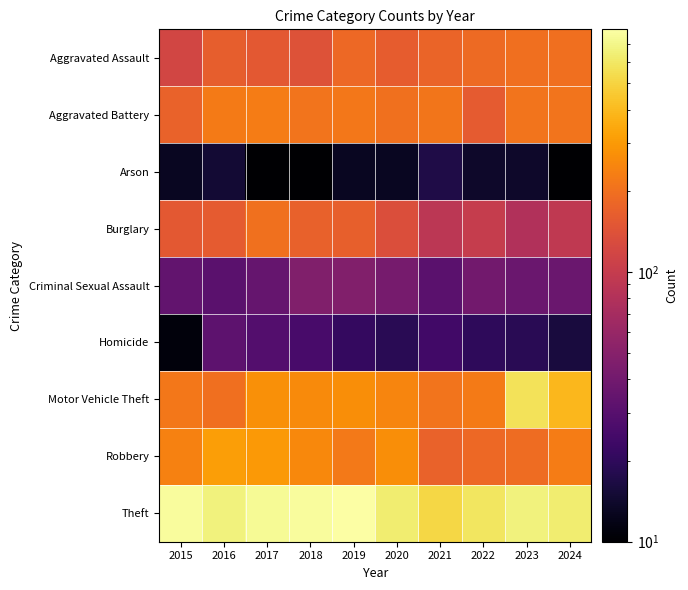

Reading left to right, list all the values displayed in this chart.

Aggravated Assault: 2015=119	2016=162	2017=153	2018=141	2019=185	2020=160	2021=175	2022=188	2023=198	2024=196
Aggravated Battery: 2015=171	2016=224	2017=225	2018=207	2019=216	2020=202	2021=211	2022=158	2023=207	2024=206
Arson: 2015=13	2016=15	2017=10	2018=10	2019=13	2020=13	2021=17	2022=14	2023=14	2024=10
Burglary: 2015=153	2016=159	2017=199	2018=169	2019=165	2020=133	2021=90	2022=102	2023=80	2024=94
Criminal Sexual Assault: 2015=34	2016=31	2017=35	2018=47	2019=48	2020=42	2021=31	2022=40	2023=37	2024=37
Homicide: 2015=11	2016=32	2017=29	2018=26	2019=21	2020=19	2021=24	2022=20	2023=19	2024=16
Motor Vehicle Theft: 2015=215	2016=198	2017=273	2018=259	2019=267	2020=248	2021=206	2022=224	2023=572	2024=389
Robbery: 2015=237	2016=315	2017=296	2018=256	2019=218	2020=268	2021=171	2022=183	2023=191	2024=226
Theft: 2015=754	2016=667	2017=735	2018=755	2019=793	2020=626	2021=515	2022=591	2023=663	2024=634